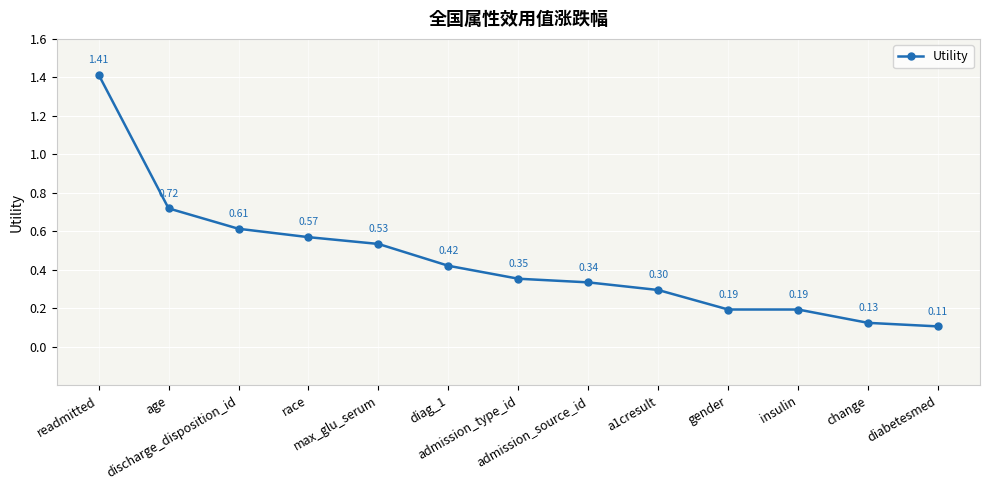

What is the difference between the maximum and minimum values?

1.3